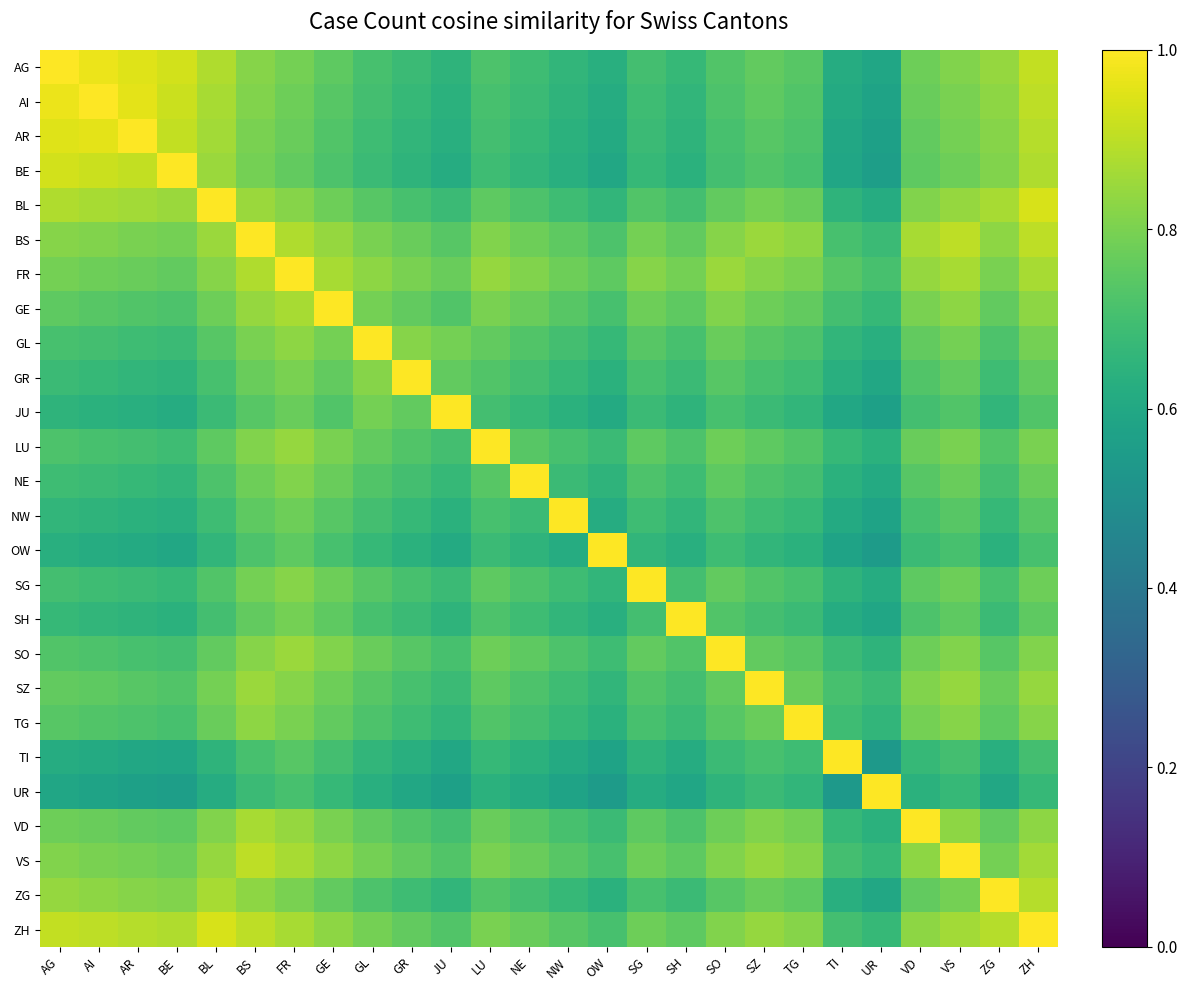

Reading left to right, list all the values displayed in this chart.

AG: AG=1.0	AI=1.0	AR=0.9	BE=0.9	BL=0.9	BS=0.8	FR=0.8	GE=0.8	GL=0.7	GR=0.7	JU=0.7	LU=0.7	NE=0.7	NW=0.7	OW=0.6	SG=0.7	SH=0.7	SO=0.7	SZ=0.8	TG=0.7	TI=0.6	UR=0.6	VD=0.8	VS=0.8	ZG=0.8	ZH=0.9
AI: AG=1.0	AI=1.0	AR=1.0	BE=0.9	BL=0.9	BS=0.8	FR=0.8	GE=0.7	GL=0.7	GR=0.7	JU=0.6	LU=0.7	NE=0.7	NW=0.7	OW=0.6	SG=0.7	SH=0.7	SO=0.7	SZ=0.8	TG=0.7	TI=0.6	UR=0.6	VD=0.8	VS=0.8	ZG=0.8	ZH=0.9
AR: AG=0.9	AI=1.0	AR=1.0	BE=0.9	BL=0.9	BS=0.8	FR=0.8	GE=0.7	GL=0.7	GR=0.7	JU=0.6	LU=0.7	NE=0.7	NW=0.6	OW=0.6	SG=0.7	SH=0.7	SO=0.7	SZ=0.7	TG=0.7	TI=0.6	UR=0.6	VD=0.8	VS=0.8	ZG=0.8	ZH=0.9
BE: AG=0.9	AI=0.9	AR=0.9	BE=1.0	BL=0.8	BS=0.8	FR=0.8	GE=0.7	GL=0.7	GR=0.7	JU=0.6	LU=0.7	NE=0.7	NW=0.6	OW=0.6	SG=0.7	SH=0.6	SO=0.7	SZ=0.7	TG=0.7	TI=0.6	UR=0.6	VD=0.8	VS=0.8	ZG=0.8	ZH=0.9
BL: AG=0.9	AI=0.9	AR=0.9	BE=0.8	BL=1.0	BS=0.8	FR=0.8	GE=0.8	GL=0.7	GR=0.7	JU=0.7	LU=0.8	NE=0.7	NW=0.7	OW=0.7	SG=0.7	SH=0.7	SO=0.8	SZ=0.8	TG=0.8	TI=0.7	UR=0.6	VD=0.8	VS=0.8	ZG=0.9	ZH=0.9
BS: AG=0.8	AI=0.8	AR=0.8	BE=0.8	BL=0.8	BS=1.0	FR=0.9	GE=0.8	GL=0.8	GR=0.8	JU=0.7	LU=0.8	NE=0.8	NW=0.8	OW=0.7	SG=0.8	SH=0.8	SO=0.8	SZ=0.8	TG=0.8	TI=0.7	UR=0.7	VD=0.9	VS=0.9	ZG=0.8	ZH=0.9
FR: AG=0.8	AI=0.8	AR=0.8	BE=0.8	BL=0.8	BS=0.9	FR=1.0	GE=0.9	GL=0.8	GR=0.8	JU=0.8	LU=0.8	NE=0.8	NW=0.8	OW=0.8	SG=0.8	SH=0.8	SO=0.8	SZ=0.8	TG=0.8	TI=0.7	UR=0.7	VD=0.8	VS=0.9	ZG=0.8	ZH=0.9
GE: AG=0.8	AI=0.7	AR=0.7	BE=0.7	BL=0.8	BS=0.8	FR=0.9	GE=1.0	GL=0.8	GR=0.8	JU=0.7	LU=0.8	NE=0.8	NW=0.7	OW=0.7	SG=0.8	SH=0.8	SO=0.8	SZ=0.8	TG=0.8	TI=0.7	UR=0.7	VD=0.8	VS=0.8	ZG=0.8	ZH=0.8
GL: AG=0.7	AI=0.7	AR=0.7	BE=0.7	BL=0.7	BS=0.8	FR=0.8	GE=0.8	GL=1.0	GR=0.8	JU=0.8	LU=0.8	NE=0.7	NW=0.7	OW=0.7	SG=0.7	SH=0.7	SO=0.8	SZ=0.7	TG=0.7	TI=0.7	UR=0.6	VD=0.8	VS=0.8	ZG=0.7	ZH=0.8
GR: AG=0.7	AI=0.7	AR=0.7	BE=0.7	BL=0.7	BS=0.8	FR=0.8	GE=0.8	GL=0.8	GR=1.0	JU=0.8	LU=0.7	NE=0.7	NW=0.7	OW=0.6	SG=0.7	SH=0.7	SO=0.7	SZ=0.7	TG=0.7	TI=0.6	UR=0.6	VD=0.7	VS=0.8	ZG=0.7	ZH=0.8
JU: AG=0.7	AI=0.6	AR=0.6	BE=0.6	BL=0.7	BS=0.7	FR=0.8	GE=0.7	GL=0.8	GR=0.8	JU=1.0	LU=0.7	NE=0.7	NW=0.6	OW=0.6	SG=0.7	SH=0.7	SO=0.7	SZ=0.7	TG=0.7	TI=0.6	UR=0.6	VD=0.7	VS=0.7	ZG=0.7	ZH=0.7
LU: AG=0.7	AI=0.7	AR=0.7	BE=0.7	BL=0.8	BS=0.8	FR=0.8	GE=0.8	GL=0.8	GR=0.7	JU=0.7	LU=1.0	NE=0.7	NW=0.7	OW=0.7	SG=0.8	SH=0.7	SO=0.8	SZ=0.8	TG=0.7	TI=0.7	UR=0.6	VD=0.8	VS=0.8	ZG=0.7	ZH=0.8
NE: AG=0.7	AI=0.7	AR=0.7	BE=0.7	BL=0.7	BS=0.8	FR=0.8	GE=0.8	GL=0.7	GR=0.7	JU=0.7	LU=0.7	NE=1.0	NW=0.7	OW=0.7	SG=0.7	SH=0.7	SO=0.8	SZ=0.7	TG=0.7	TI=0.6	UR=0.6	VD=0.7	VS=0.8	ZG=0.7	ZH=0.8
NW: AG=0.7	AI=0.7	AR=0.6	BE=0.6	BL=0.7	BS=0.8	FR=0.8	GE=0.7	GL=0.7	GR=0.7	JU=0.6	LU=0.7	NE=0.7	NW=1.0	OW=0.6	SG=0.7	SH=0.7	SO=0.7	SZ=0.7	TG=0.7	TI=0.6	UR=0.6	VD=0.7	VS=0.7	ZG=0.7	ZH=0.7
OW: AG=0.6	AI=0.6	AR=0.6	BE=0.6	BL=0.7	BS=0.7	FR=0.8	GE=0.7	GL=0.7	GR=0.6	JU=0.6	LU=0.7	NE=0.7	NW=0.6	OW=1.0	SG=0.7	SH=0.6	SO=0.7	SZ=0.7	TG=0.6	TI=0.6	UR=0.6	VD=0.7	VS=0.7	ZG=0.6	ZH=0.7
SG: AG=0.7	AI=0.7	AR=0.7	BE=0.7	BL=0.7	BS=0.8	FR=0.8	GE=0.8	GL=0.7	GR=0.7	JU=0.7	LU=0.8	NE=0.7	NW=0.7	OW=0.7	SG=1.0	SH=0.7	SO=0.8	SZ=0.7	TG=0.7	TI=0.7	UR=0.6	VD=0.8	VS=0.8	ZG=0.7	ZH=0.8
SH: AG=0.7	AI=0.7	AR=0.7	BE=0.6	BL=0.7	BS=0.8	FR=0.8	GE=0.8	GL=0.7	GR=0.7	JU=0.7	LU=0.7	NE=0.7	NW=0.7	OW=0.6	SG=0.7	SH=1.0	SO=0.7	SZ=0.7	TG=0.7	TI=0.6	UR=0.6	VD=0.7	VS=0.8	ZG=0.7	ZH=0.8
SO: AG=0.7	AI=0.7	AR=0.7	BE=0.7	BL=0.8	BS=0.8	FR=0.8	GE=0.8	GL=0.8	GR=0.7	JU=0.7	LU=0.8	NE=0.8	NW=0.7	OW=0.7	SG=0.8	SH=0.7	SO=1.0	SZ=0.8	TG=0.7	TI=0.7	UR=0.7	VD=0.8	VS=0.8	ZG=0.7	ZH=0.8
SZ: AG=0.8	AI=0.8	AR=0.7	BE=0.7	BL=0.8	BS=0.8	FR=0.8	GE=0.8	GL=0.7	GR=0.7	JU=0.7	LU=0.8	NE=0.7	NW=0.7	OW=0.7	SG=0.7	SH=0.7	SO=0.8	SZ=1.0	TG=0.8	TI=0.7	UR=0.7	VD=0.8	VS=0.8	ZG=0.8	ZH=0.8
TG: AG=0.7	AI=0.7	AR=0.7	BE=0.7	BL=0.8	BS=0.8	FR=0.8	GE=0.8	GL=0.7	GR=0.7	JU=0.7	LU=0.7	NE=0.7	NW=0.7	OW=0.6	SG=0.7	SH=0.7	SO=0.7	SZ=0.8	TG=1.0	TI=0.7	UR=0.7	VD=0.8	VS=0.8	ZG=0.8	ZH=0.8
TI: AG=0.6	AI=0.6	AR=0.6	BE=0.6	BL=0.7	BS=0.7	FR=0.7	GE=0.7	GL=0.7	GR=0.6	JU=0.6	LU=0.7	NE=0.6	NW=0.6	OW=0.6	SG=0.7	SH=0.6	SO=0.7	SZ=0.7	TG=0.7	TI=1.0	UR=0.5	VD=0.7	VS=0.7	ZG=0.6	ZH=0.7
UR: AG=0.6	AI=0.6	AR=0.6	BE=0.6	BL=0.6	BS=0.7	FR=0.7	GE=0.7	GL=0.6	GR=0.6	JU=0.6	LU=0.6	NE=0.6	NW=0.6	OW=0.6	SG=0.6	SH=0.6	SO=0.7	SZ=0.7	TG=0.7	TI=0.5	UR=1.0	VD=0.6	VS=0.7	ZG=0.6	ZH=0.7
VD: AG=0.8	AI=0.8	AR=0.8	BE=0.8	BL=0.8	BS=0.9	FR=0.8	GE=0.8	GL=0.8	GR=0.7	JU=0.7	LU=0.8	NE=0.7	NW=0.7	OW=0.7	SG=0.8	SH=0.7	SO=0.8	SZ=0.8	TG=0.8	TI=0.7	UR=0.6	VD=1.0	VS=0.8	ZG=0.8	ZH=0.8
VS: AG=0.8	AI=0.8	AR=0.8	BE=0.8	BL=0.8	BS=0.9	FR=0.9	GE=0.8	GL=0.8	GR=0.8	JU=0.7	LU=0.8	NE=0.8	NW=0.7	OW=0.7	SG=0.8	SH=0.8	SO=0.8	SZ=0.8	TG=0.8	TI=0.7	UR=0.7	VD=0.8	VS=1.0	ZG=0.8	ZH=0.9
ZG: AG=0.8	AI=0.8	AR=0.8	BE=0.8	BL=0.9	BS=0.8	FR=0.8	GE=0.8	GL=0.7	GR=0.7	JU=0.7	LU=0.7	NE=0.7	NW=0.7	OW=0.6	SG=0.7	SH=0.7	SO=0.7	SZ=0.8	TG=0.8	TI=0.6	UR=0.6	VD=0.8	VS=0.8	ZG=1.0	ZH=0.9
ZH: AG=0.9	AI=0.9	AR=0.9	BE=0.9	BL=0.9	BS=0.9	FR=0.9	GE=0.8	GL=0.8	GR=0.8	JU=0.7	LU=0.8	NE=0.8	NW=0.7	OW=0.7	SG=0.8	SH=0.8	SO=0.8	SZ=0.8	TG=0.8	TI=0.7	UR=0.7	VD=0.8	VS=0.9	ZG=0.9	ZH=1.0